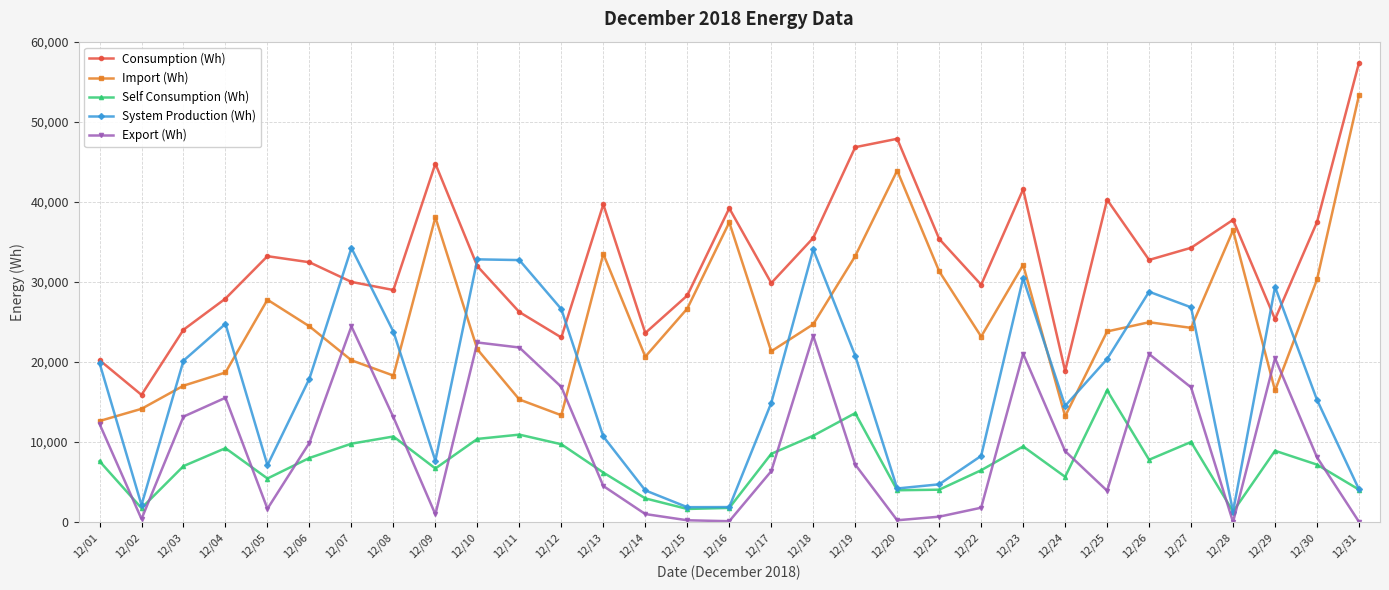

List the series in order of their peak value, lowest first.

Self Consumption (Wh), Export (Wh), System Production (Wh), Import (Wh), Consumption (Wh)